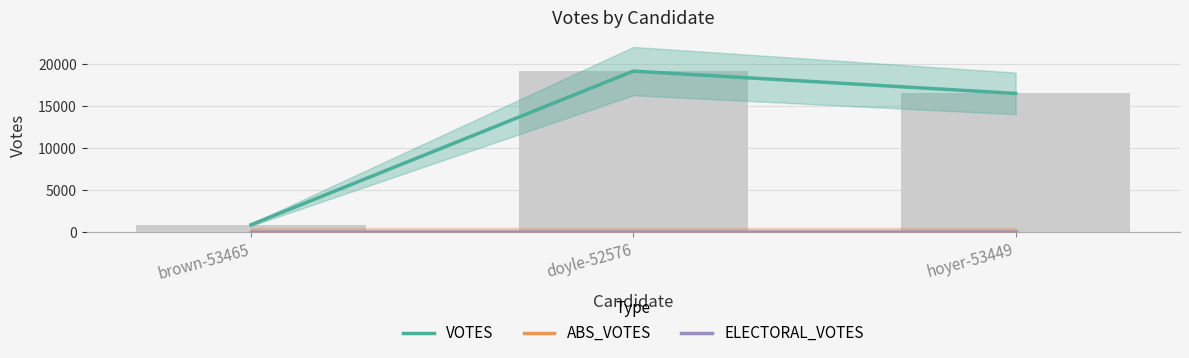

What is the total value across all series at doyle-52576?

19186